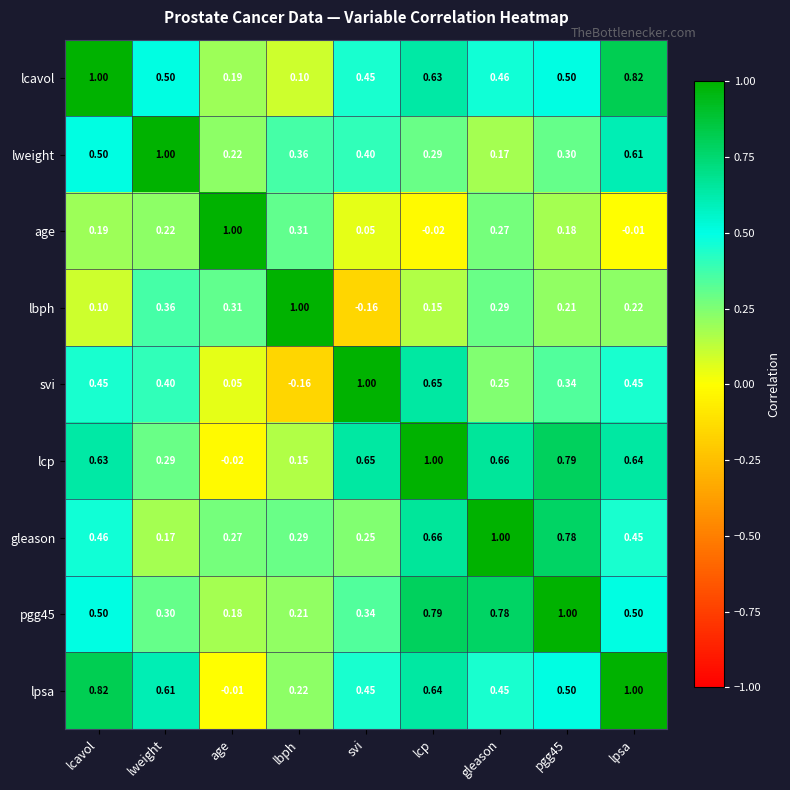

At which label does lcavol reach its peak?

lcavol